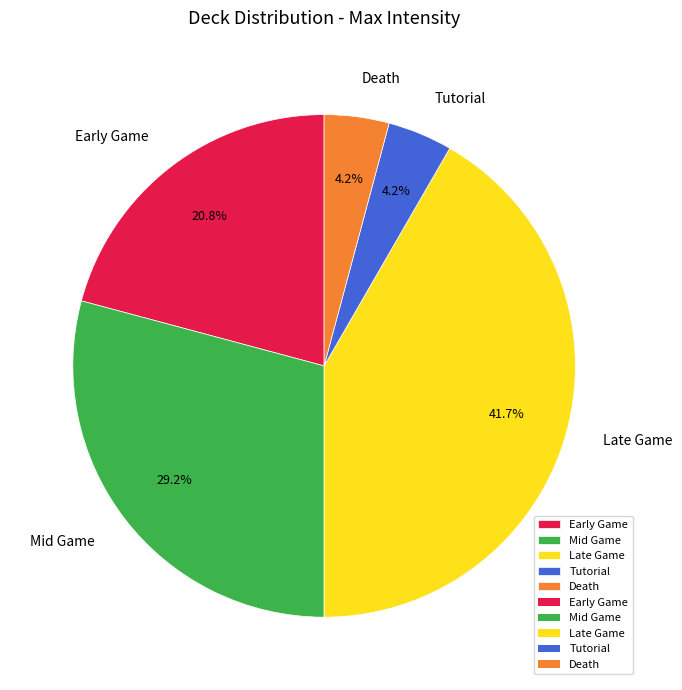

True or false: Tutorial accounts for 4% of the total.

True